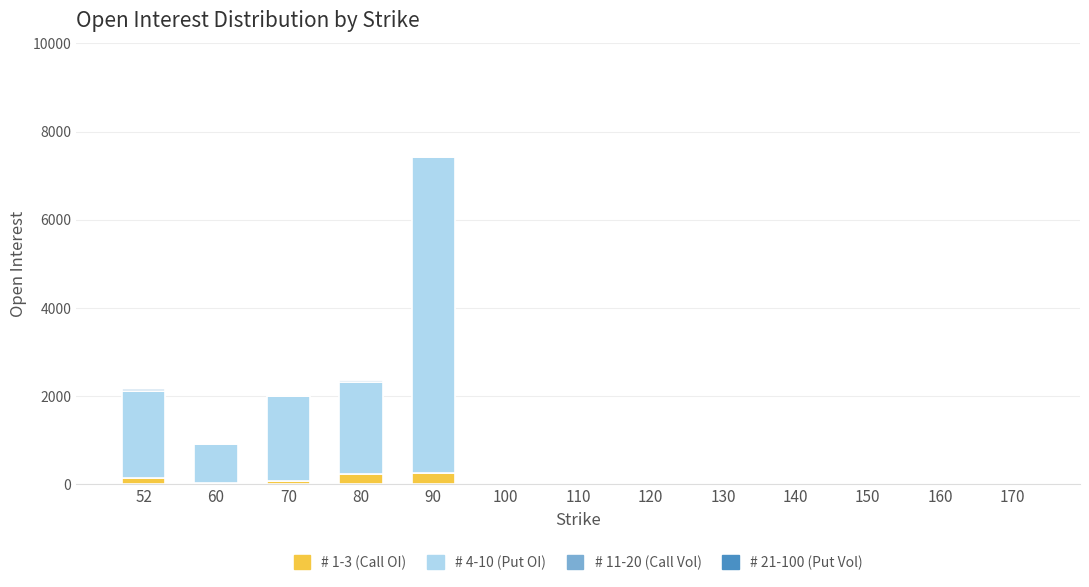

Does the chart contain stacked bars?

Yes